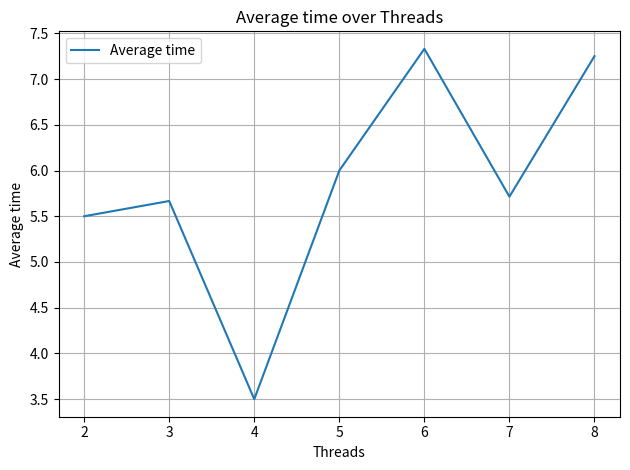

The chart shows a value of 3.2 at 8. True or false?

False